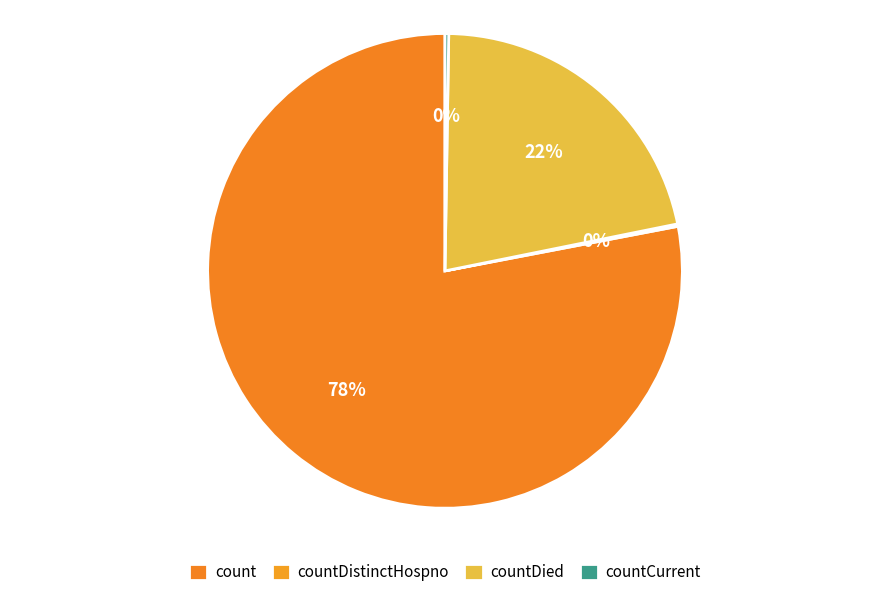

Between count and countDied, which is larger?

count